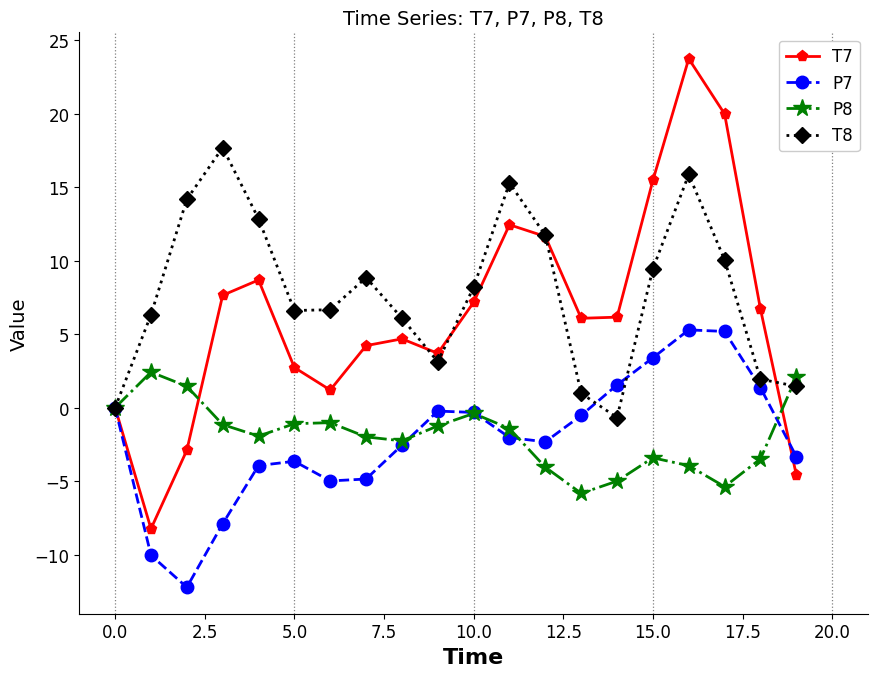

What is the value of the T8 point at the 16th from the left?

9.4